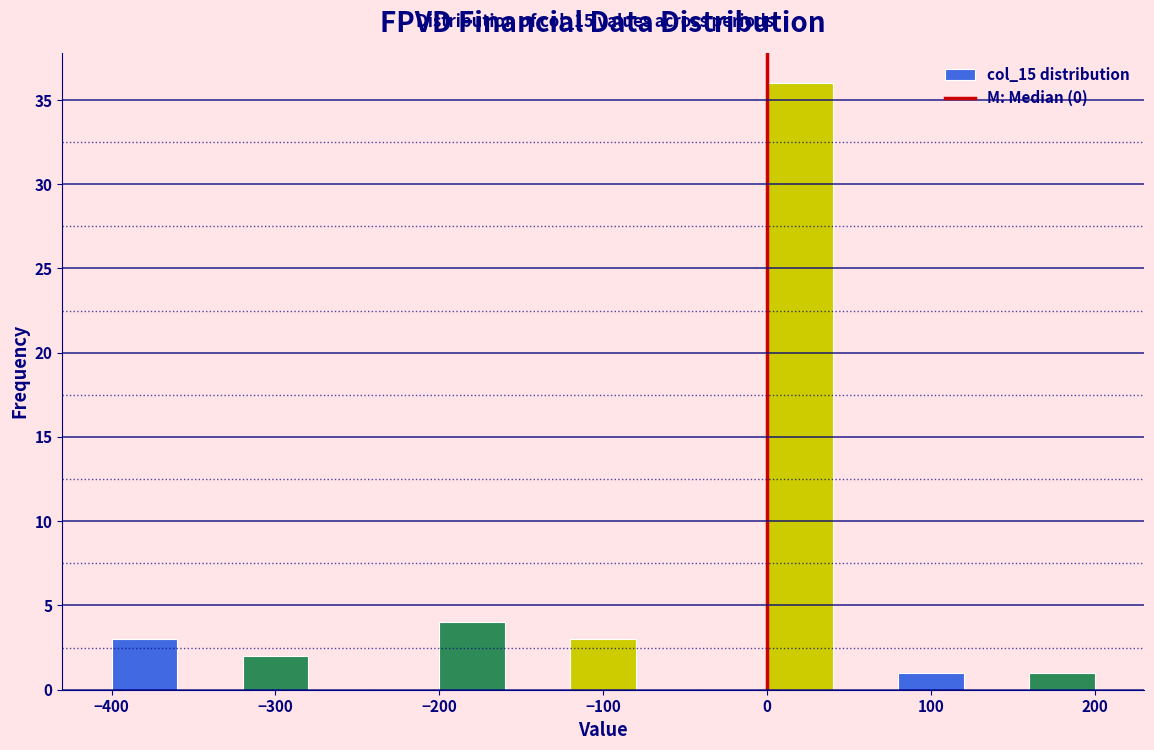

Which range on the x-axis has the tallest bar?

0 to 40